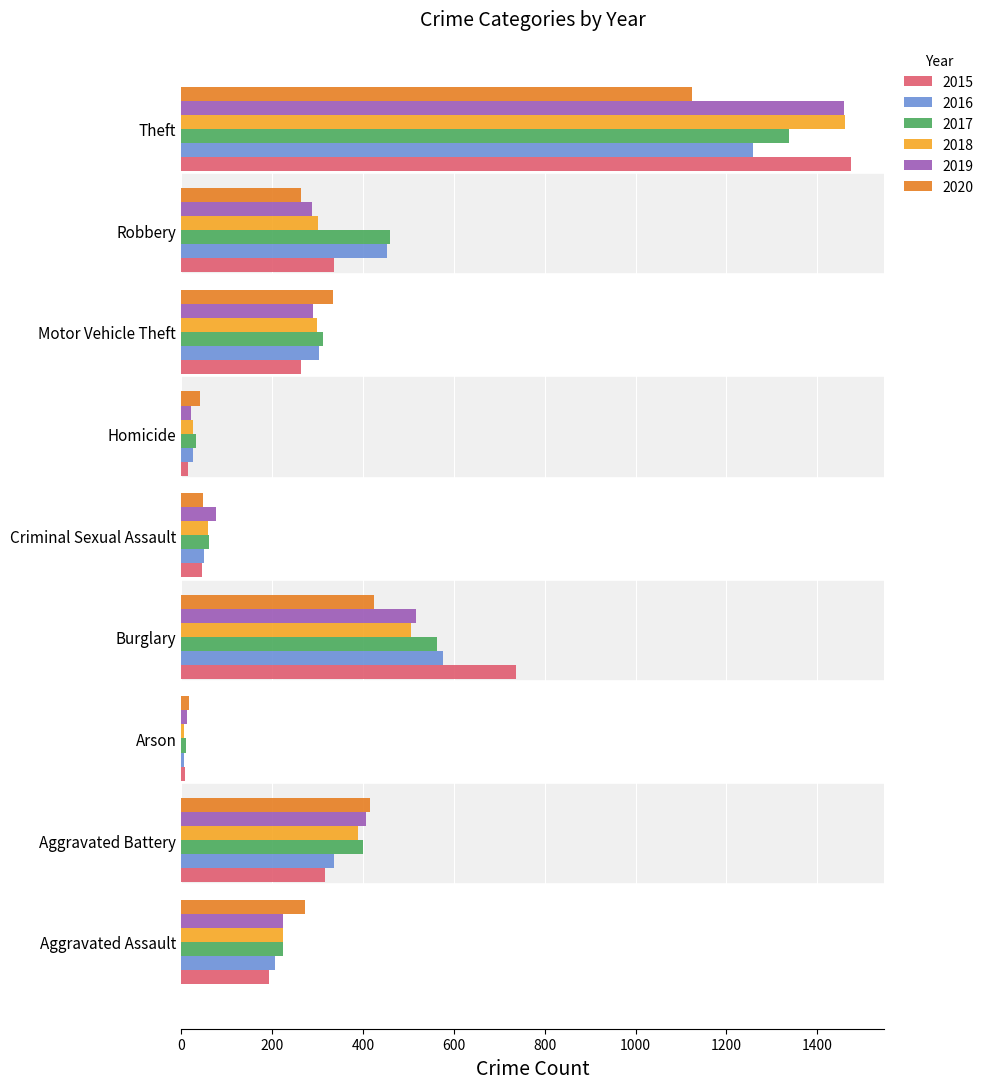

How many categories are shown in the chart?

9